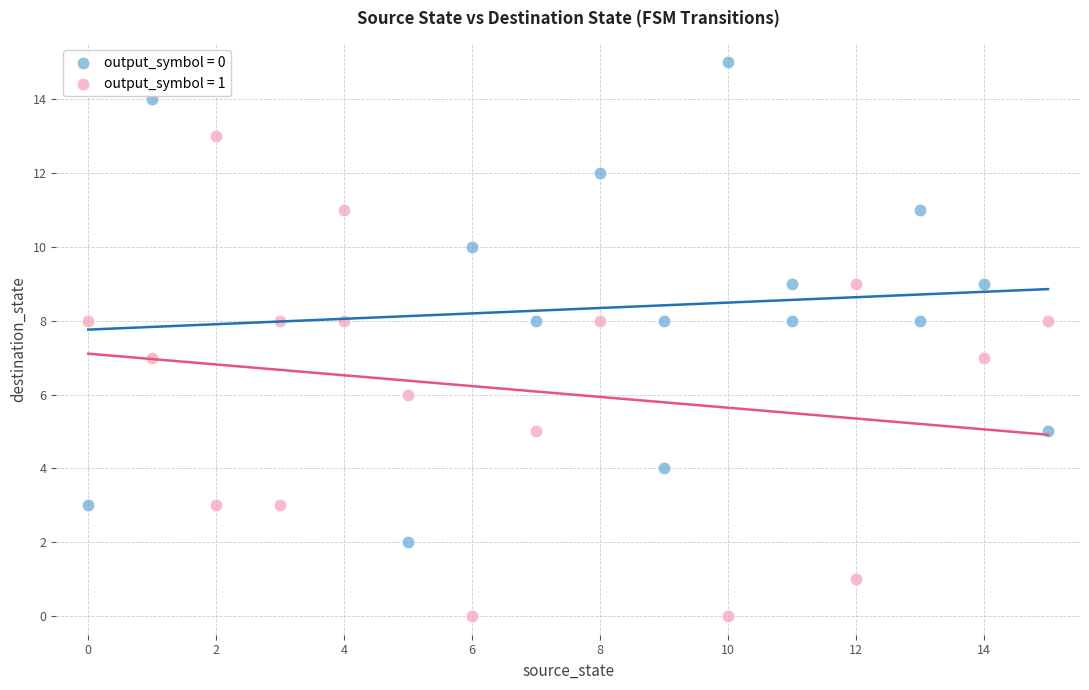

Which series contains the lowest Y value?

output_symbol = 1